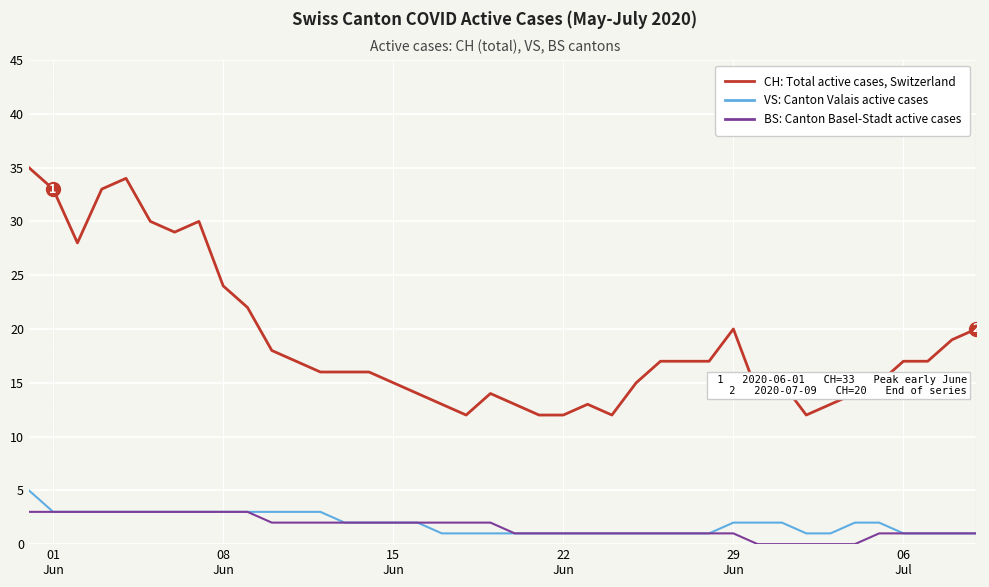

What is the maximum value shown in the chart?

35